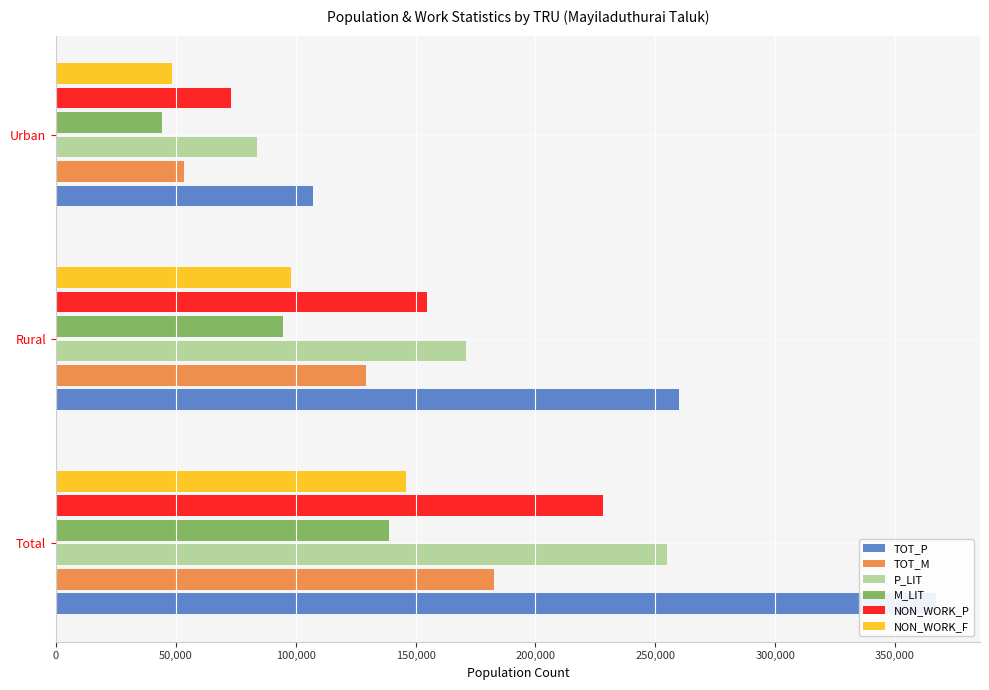

At how many categories does at least one series exceed 122606?

2